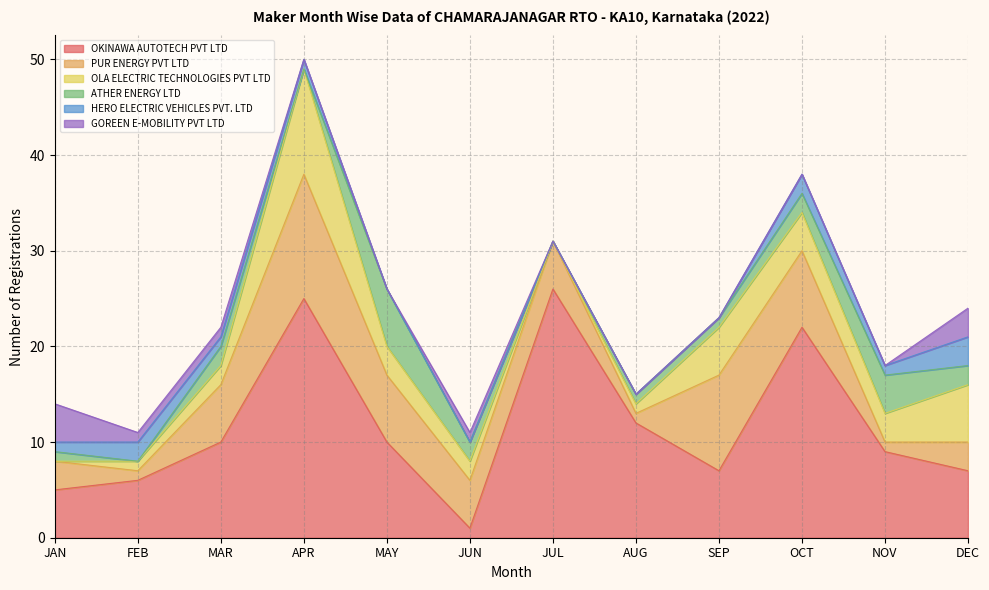

Which series has the largest total across all categories?

OKINAWA AUTOTECH PVT LTD